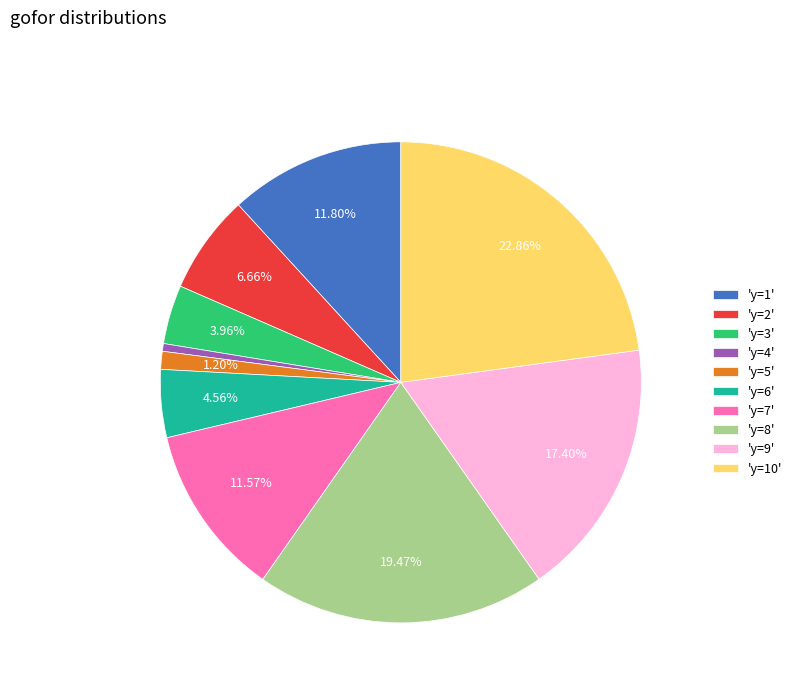

Is the sum of 'y=1' and 'y=3' greater than half?

No